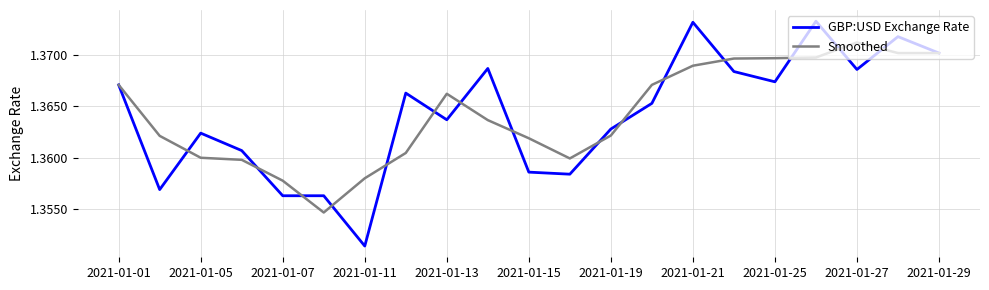

Which series has the largest range (max minus min)?

GBP:USD Exchange Rate